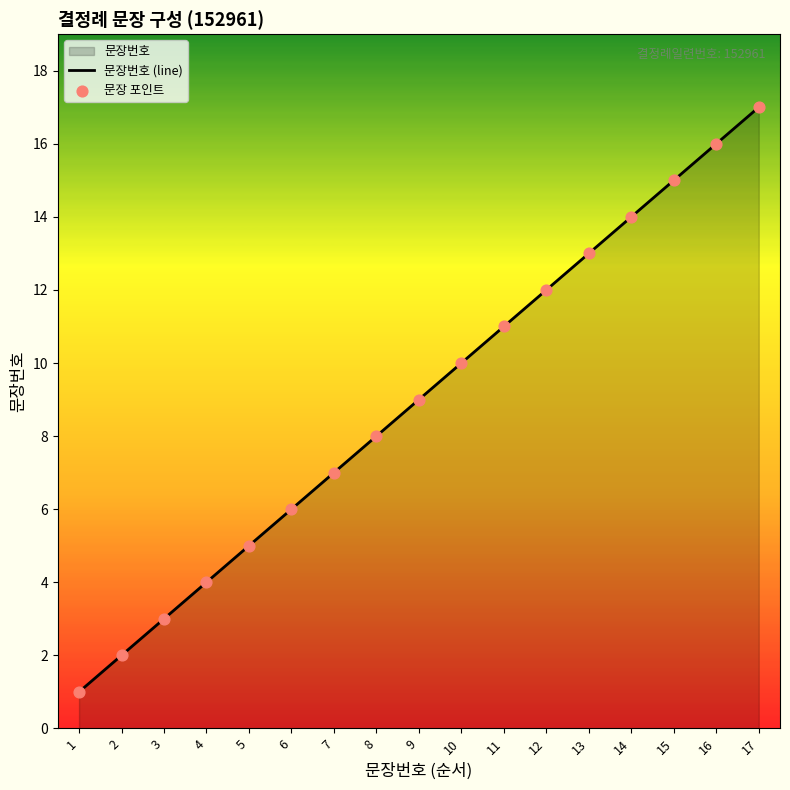

Which series contains the lowest Y value?

문장번호 (line)